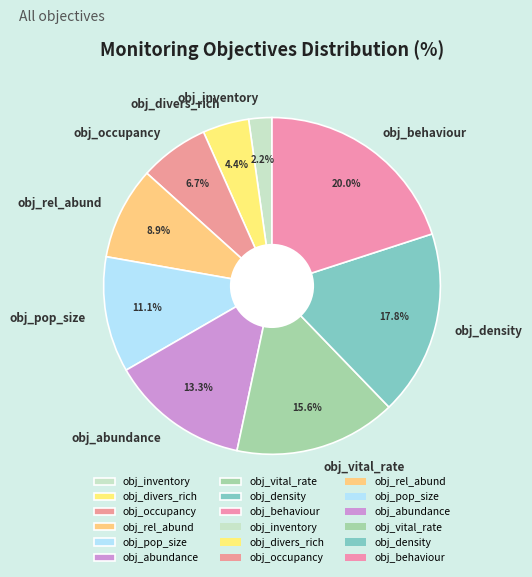

Count the number of slices in the pie.

9